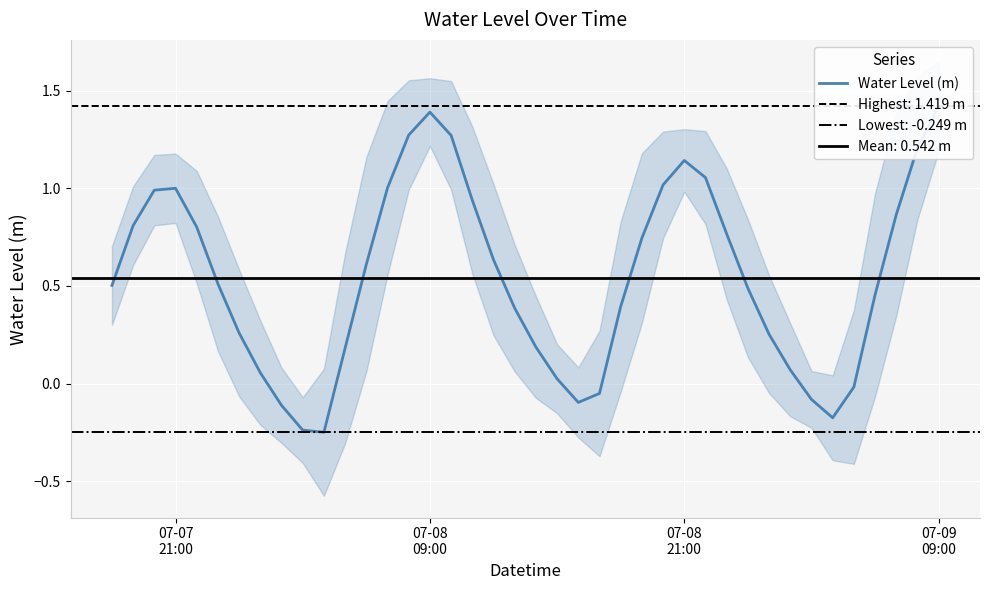

How many interior local valleys (lower than both neighbors) does the data have?

3